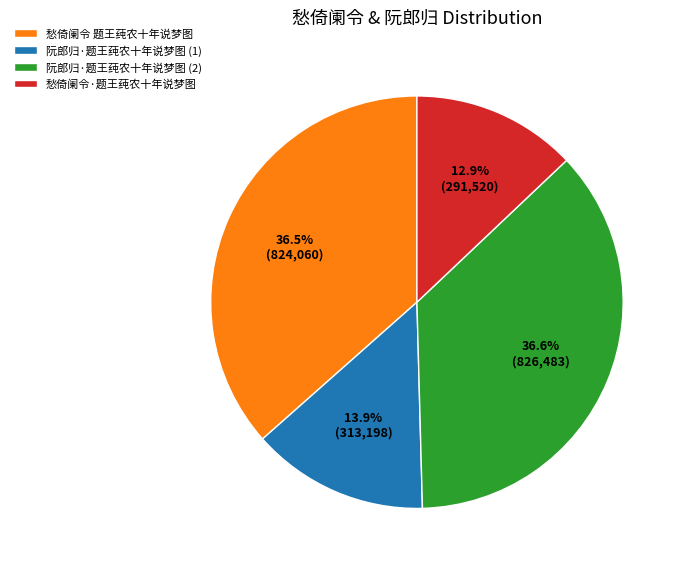

How much of the chart is everything except 阮郎归·题王莼农十年说梦图 (2)?

63.4%